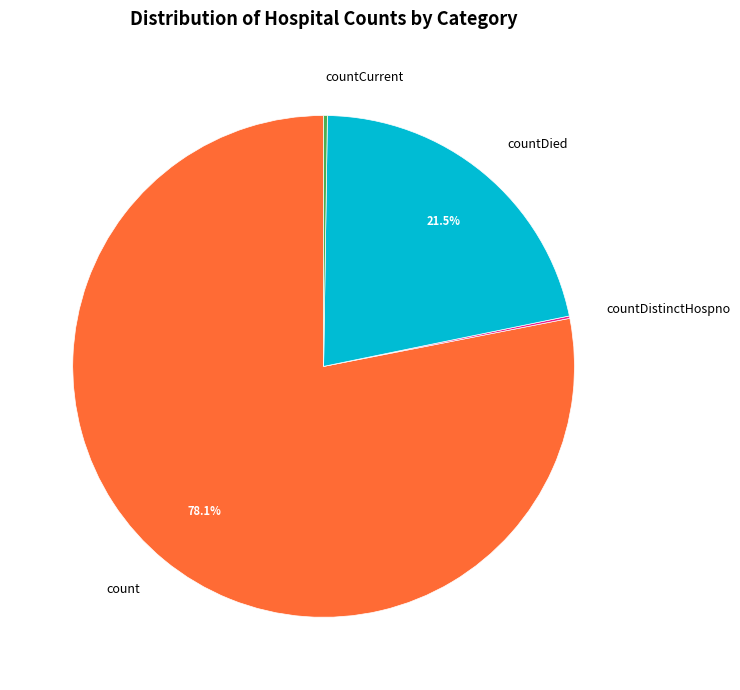

What is the ratio of the value at count to the value at countDied?

3.6